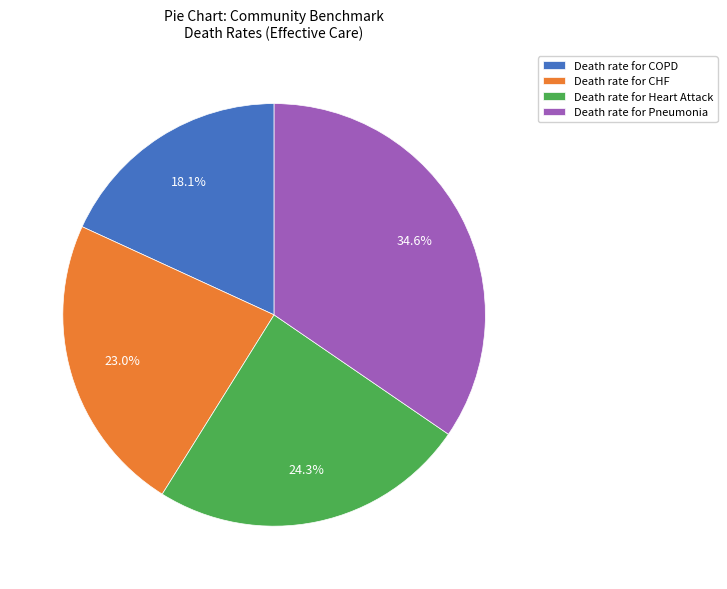

What portion of the pie excludes Death rate for Heart Attack?

75.7%